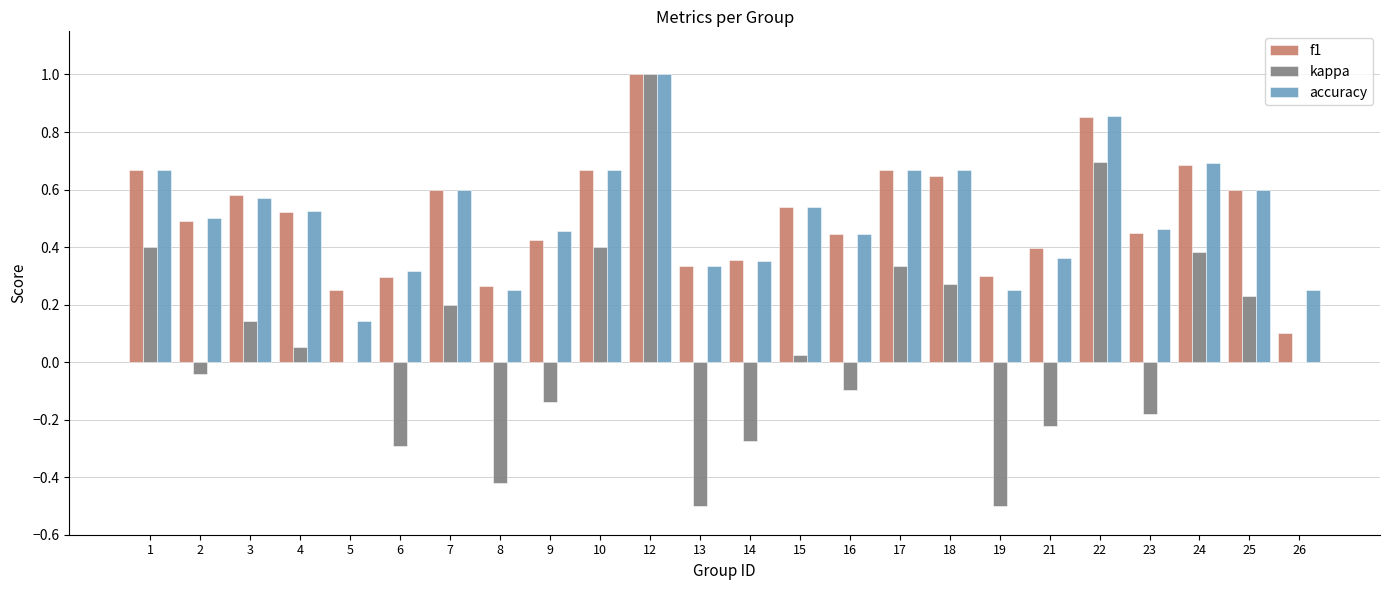

What is the sum of all f1 values?

12.1